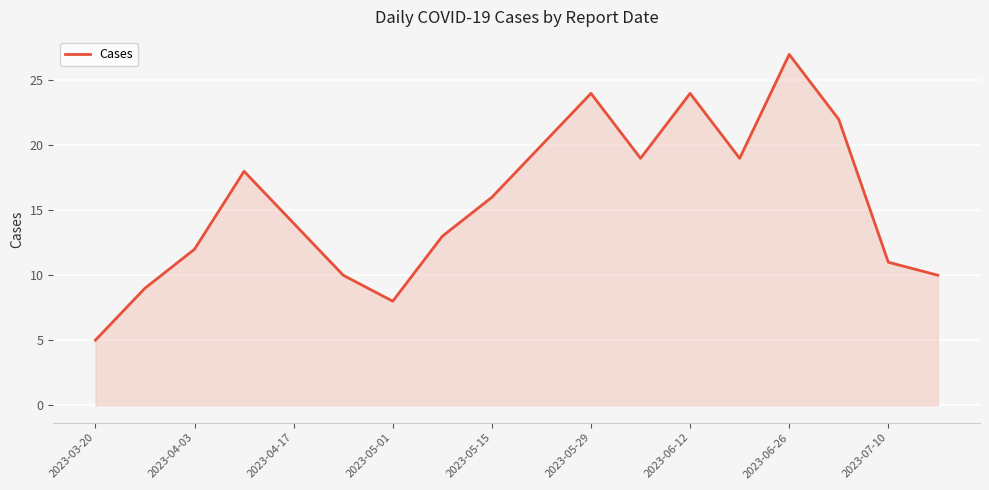

Does the chart display data point markers on the line(s)?

No